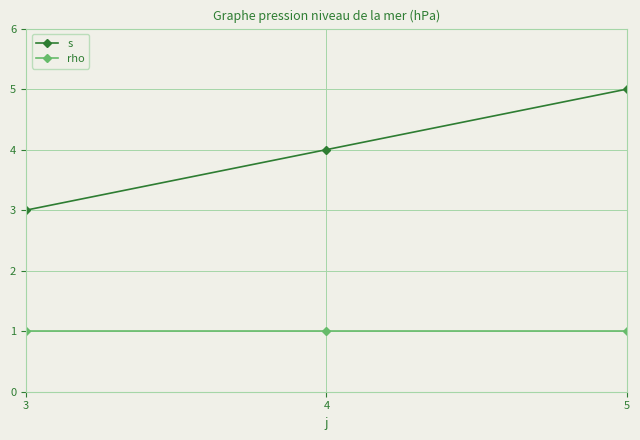

Between 3 and 5, which series saw the biggest shift?

s